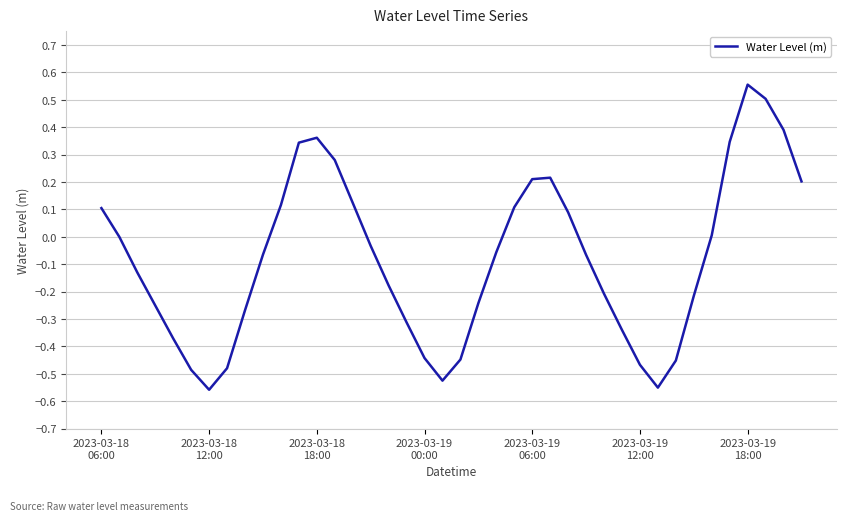

How many lines are shown in the chart?

1